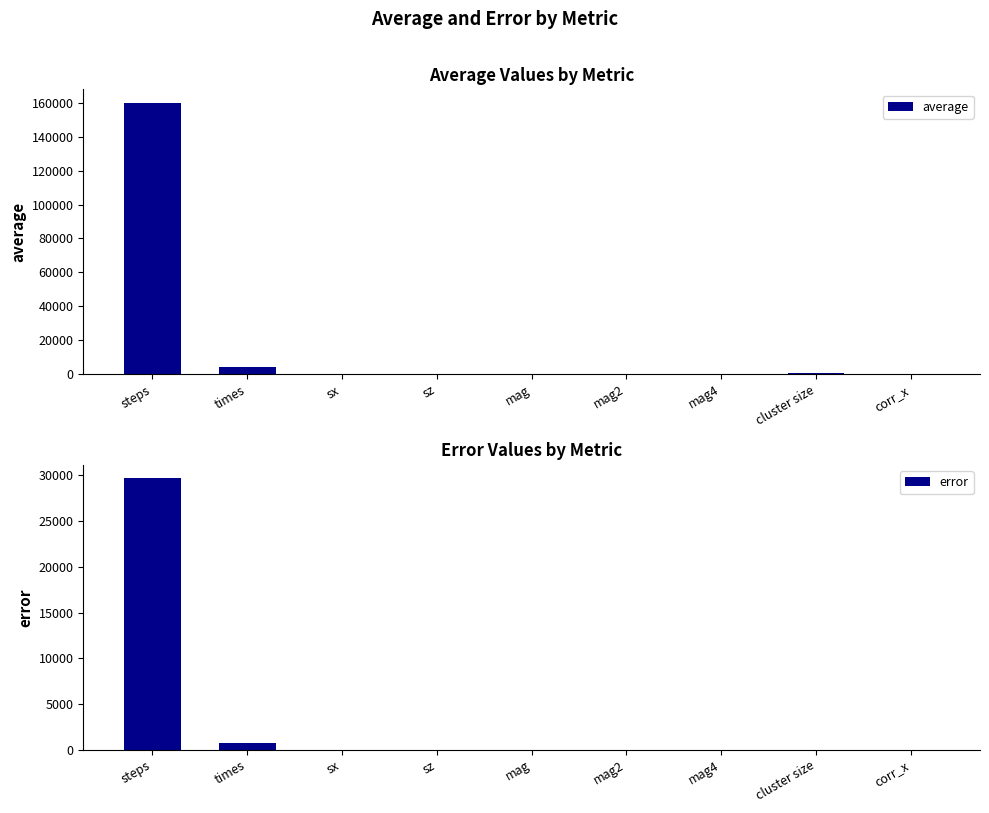

How many groups of bars are there?

9